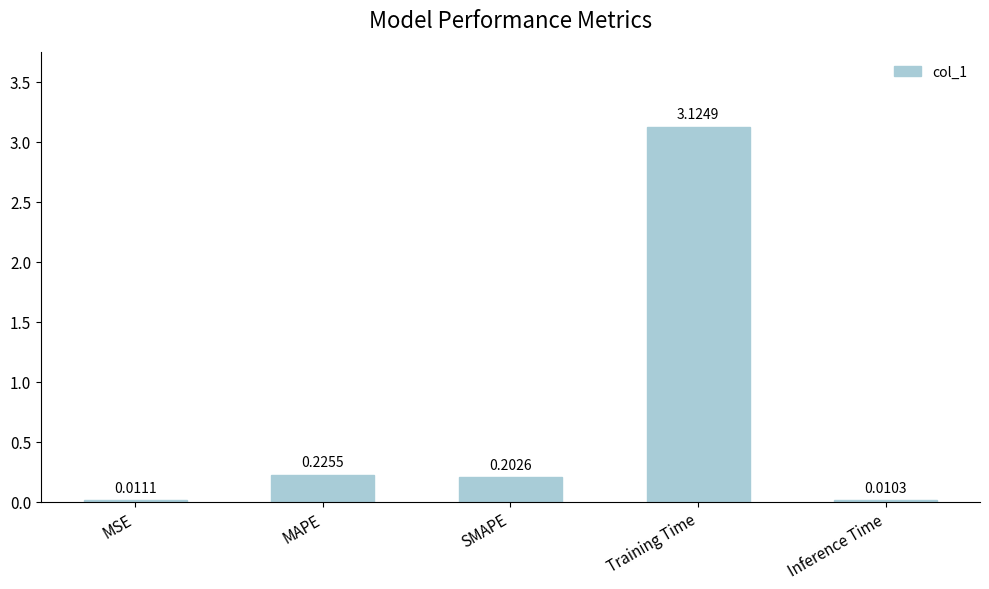

Which has a higher value, SMAPE or Training Time?

Training Time